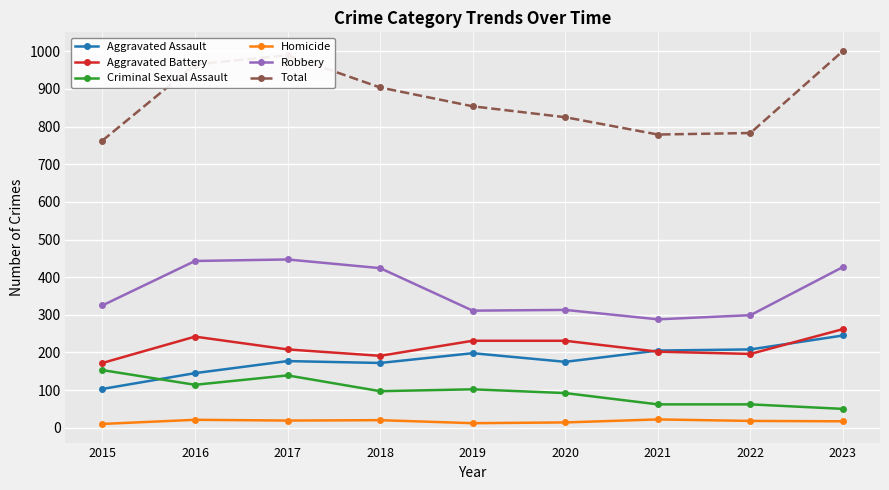

Is the value of Aggravated Battery at 2022 greater than the value of Robbery at 2021?

No